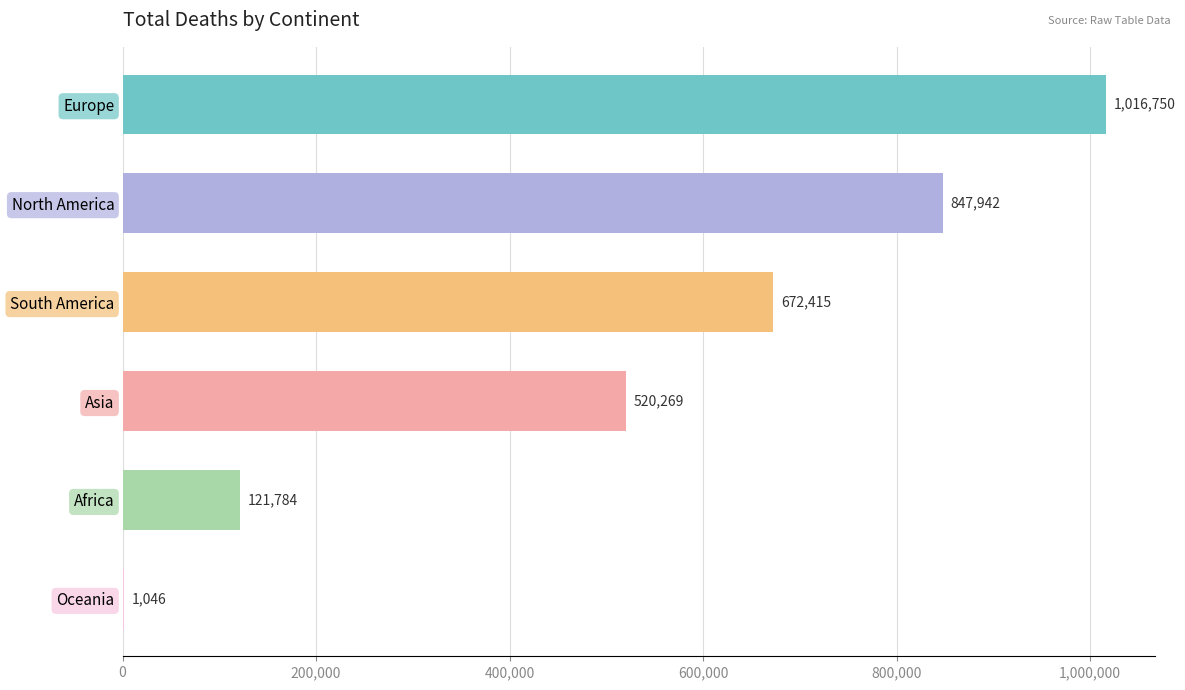

Does the chart contain stacked bars?

No